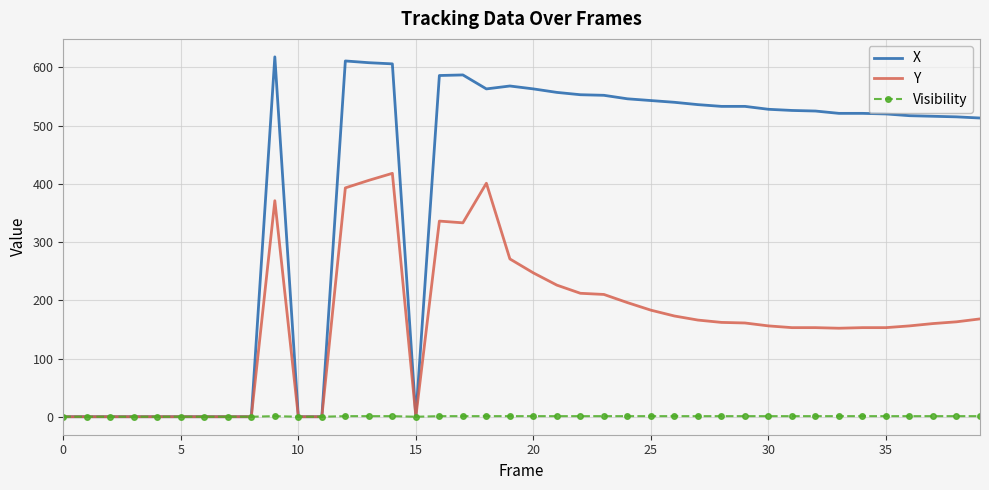

How many distinct data groups are displayed?

3